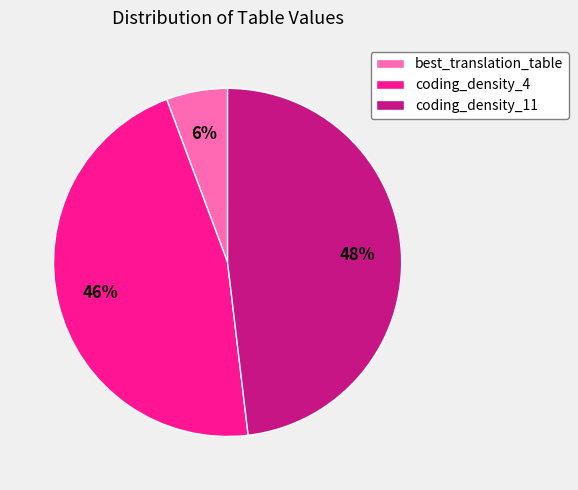

How many slices are in this pie chart?

3